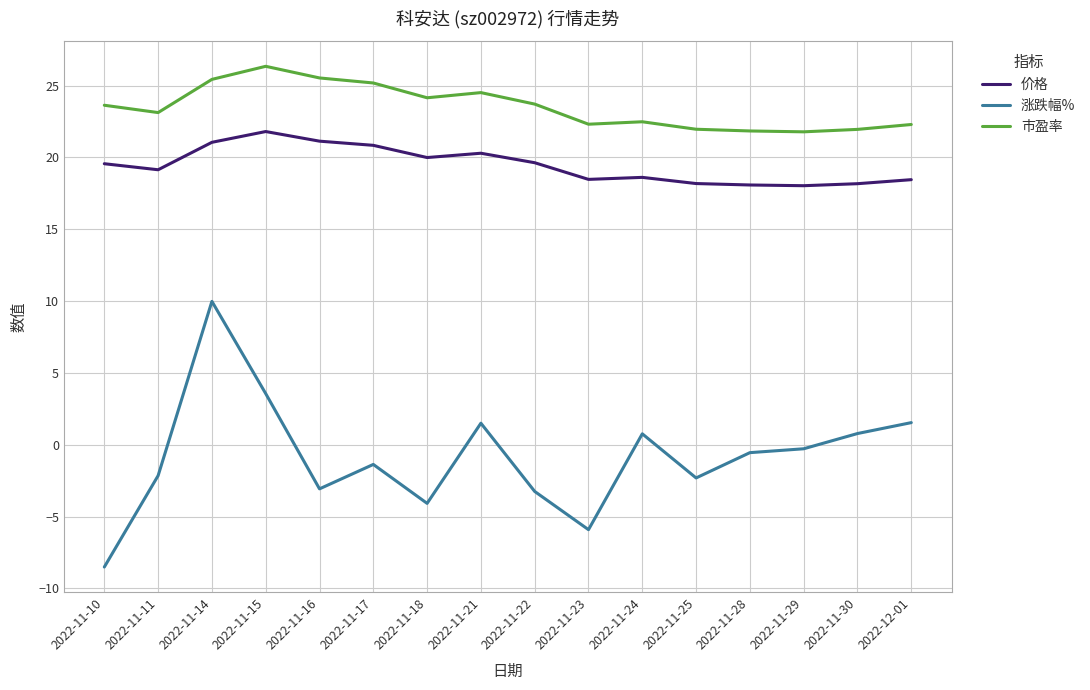

Which series changed the most between 2022-11-10 and 2022-11-16?

涨跌幅%